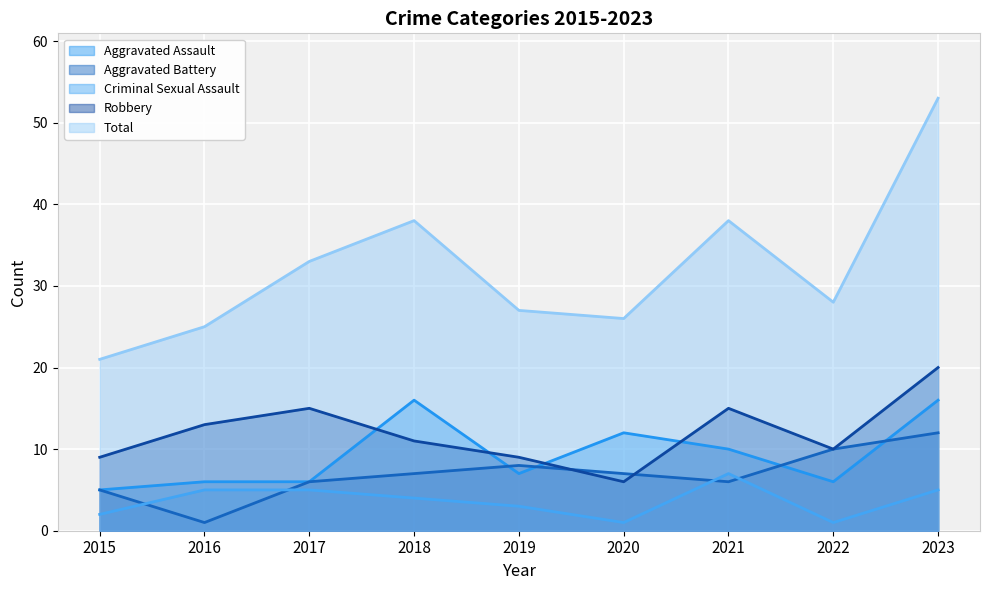

Is the value of Criminal Sexual Assault at 2018 greater than the value of Robbery at 2018?

No